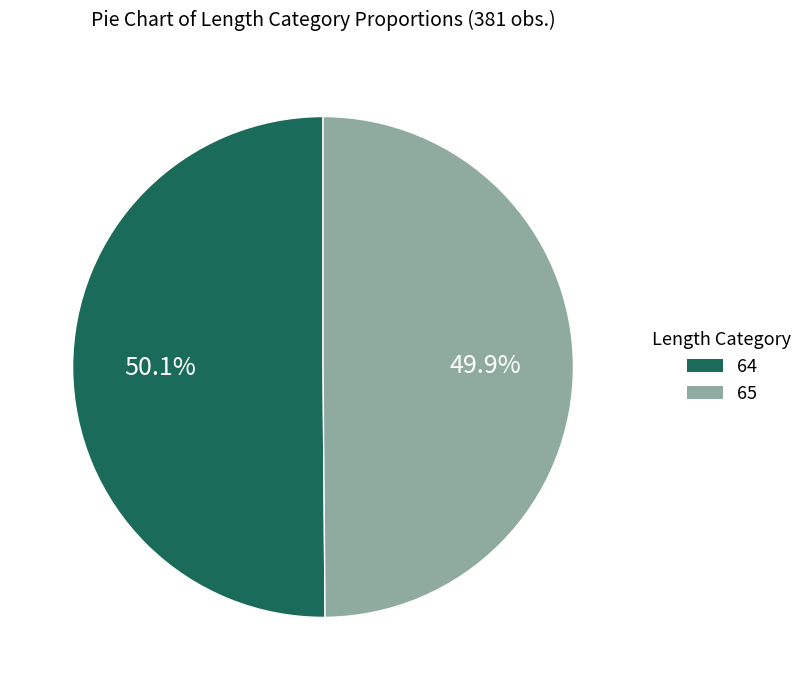

What is the ratio of the value at 65 to the value at 64?

1.0